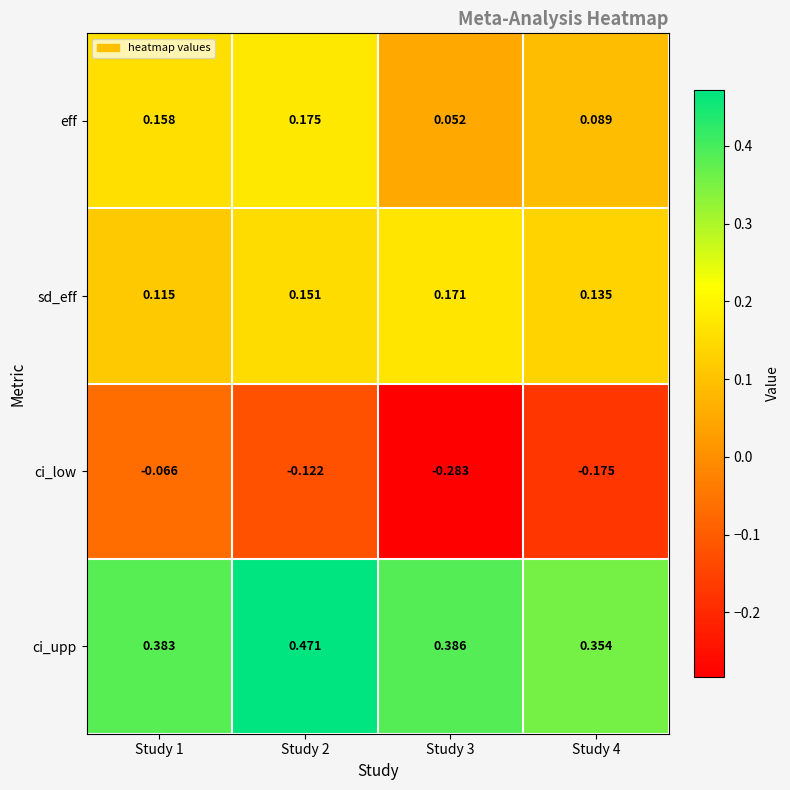

Rank the series at Study 2 from lowest to highest value.

ci_low, sd_eff, eff, ci_upp